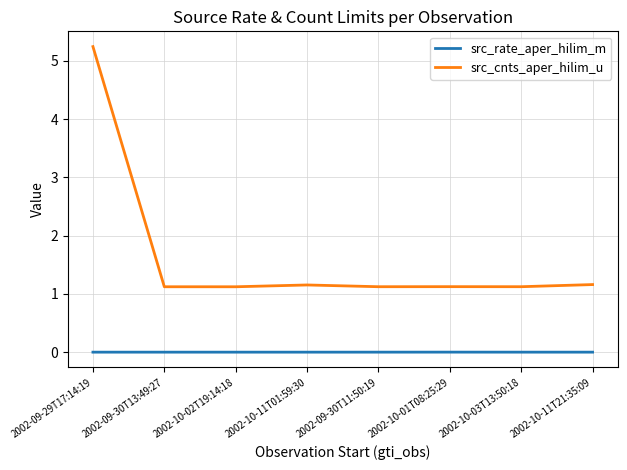

True or false: src_rate_aper_hilim_m has more than 0 interior local peaks.

True